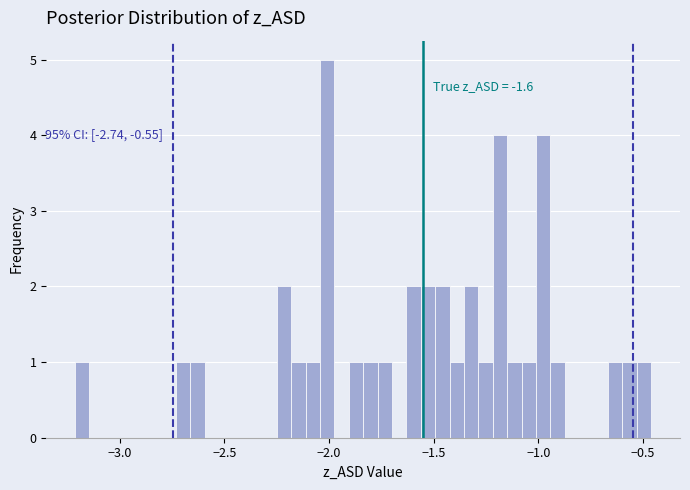

Read against the x-axis, roughly where is the centre of the tallest bar?

-2.00